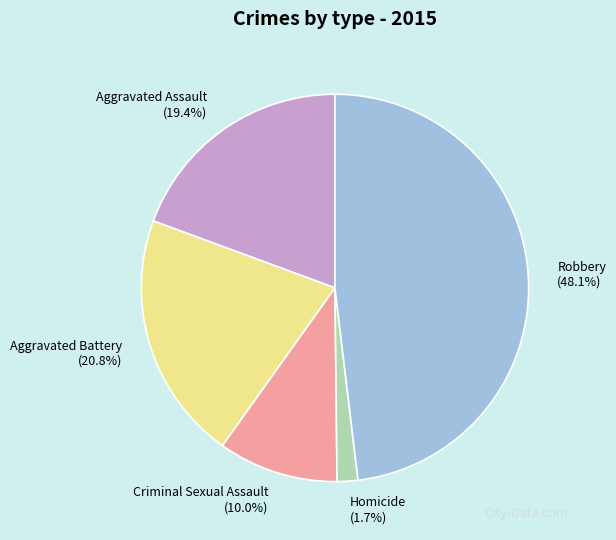

To the nearest percent, what is the difference between the largest and smallest slice percentages?

46%